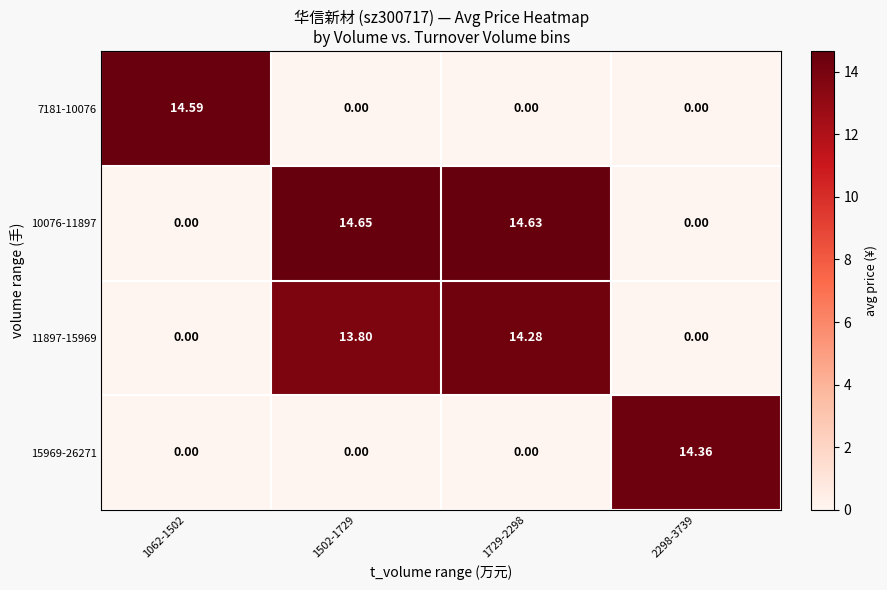

List the series in order of their peak value, highest first.

10076-11897, 7181-10076, 15969-26271, 11897-15969